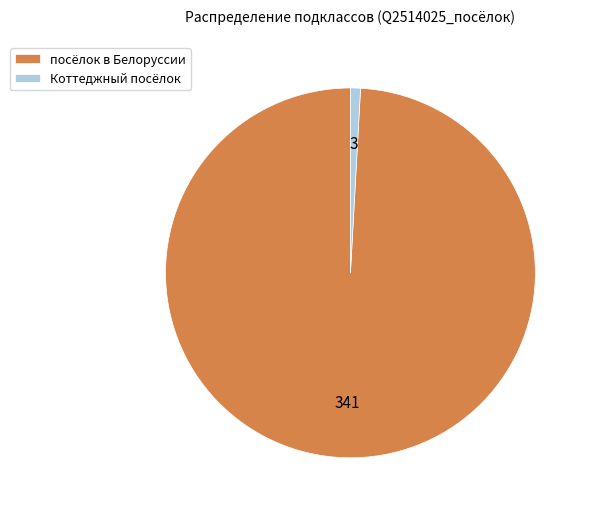

Which has a higher value, посёлок в Белоруссии or Коттеджный посёлок?

посёлок в Белоруссии